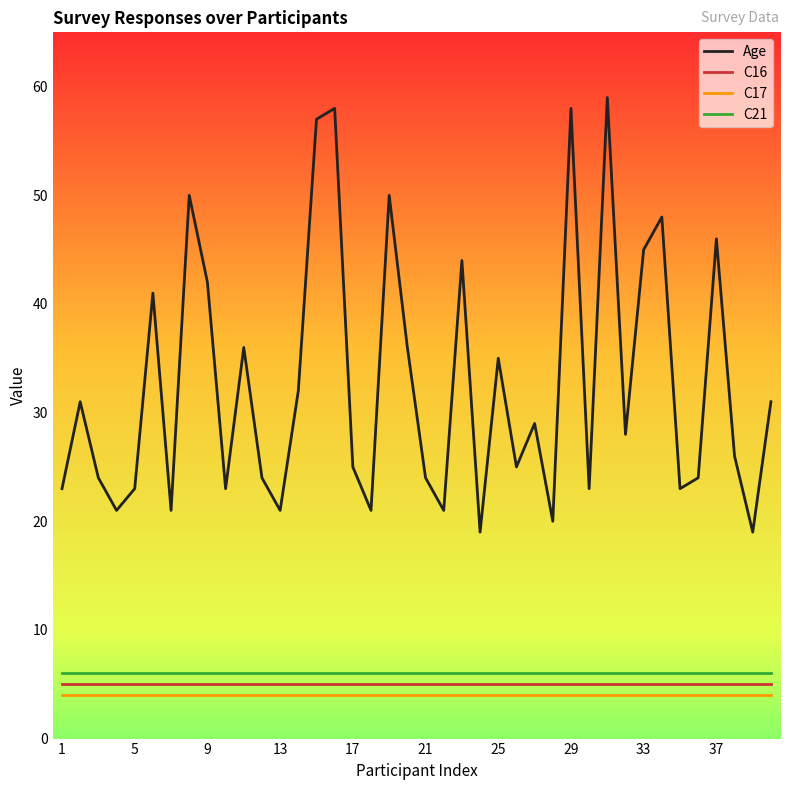

What is the smallest value displayed?

4